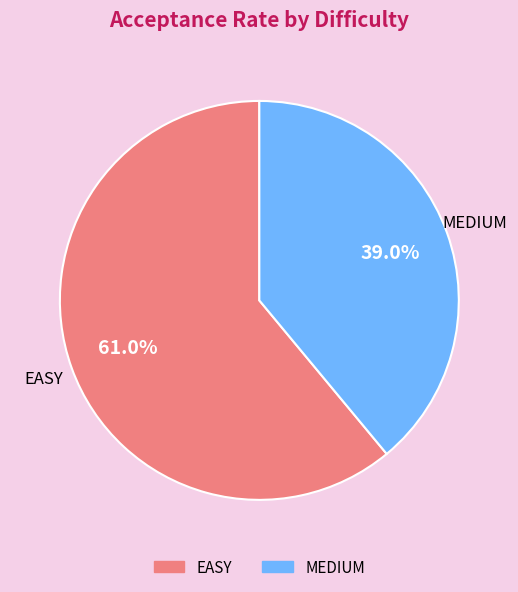

Is there a majority slice in this chart?

Yes